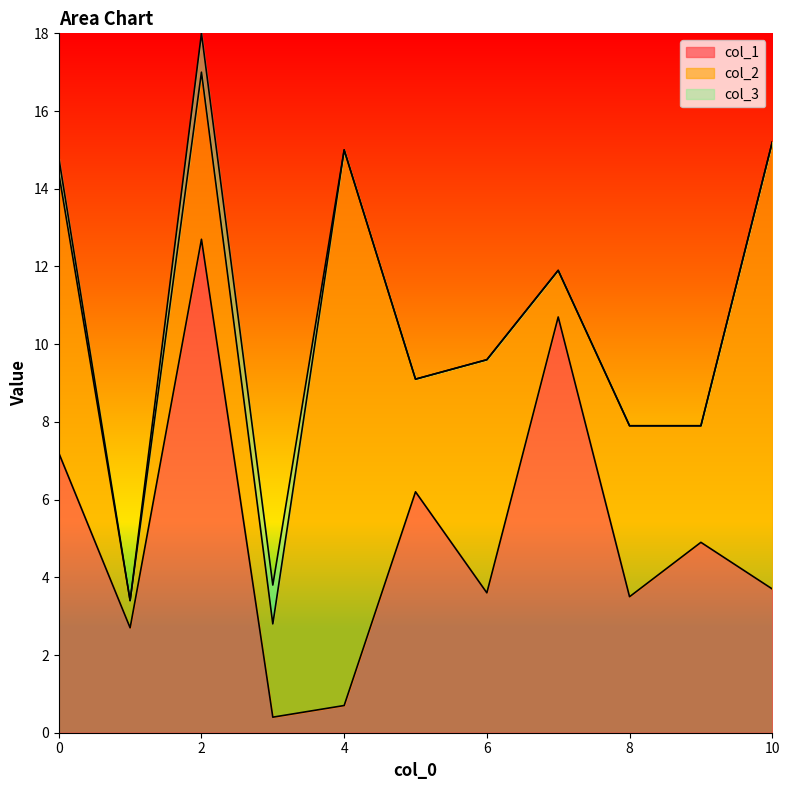

List the series in order of their peak value, lowest first.

col_3, col_1, col_2